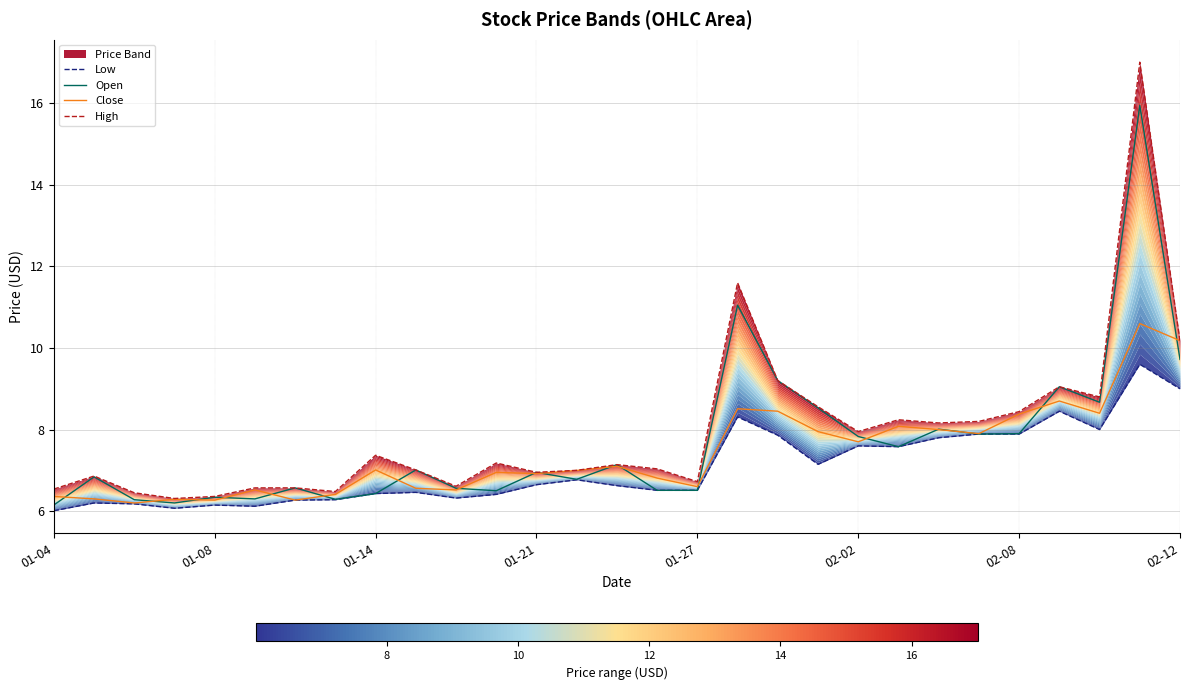

What is the minimum value for Close?

6.2